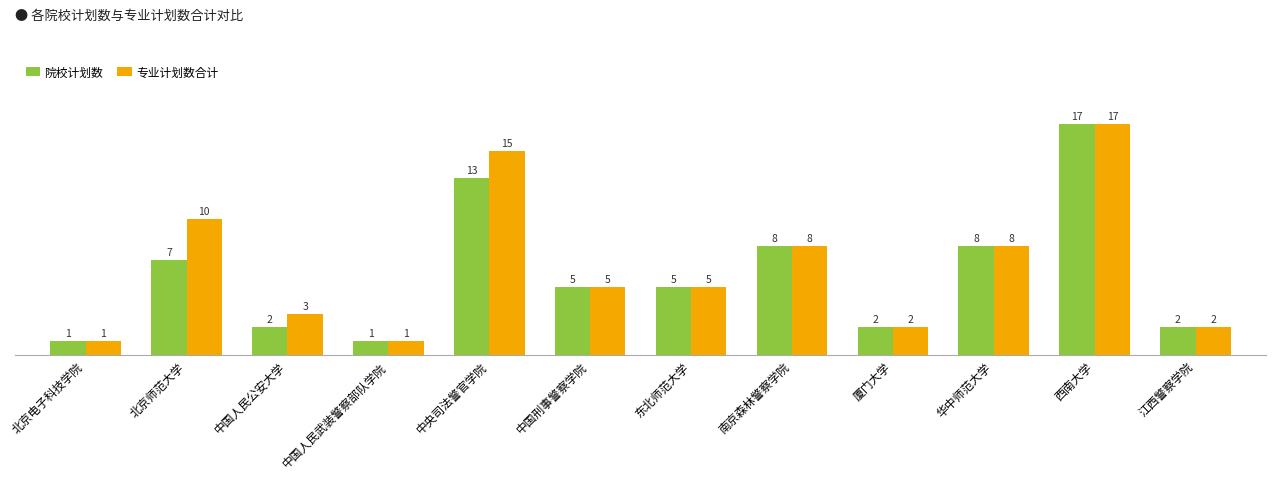

What is the sum of all 院校计划数 values?

71